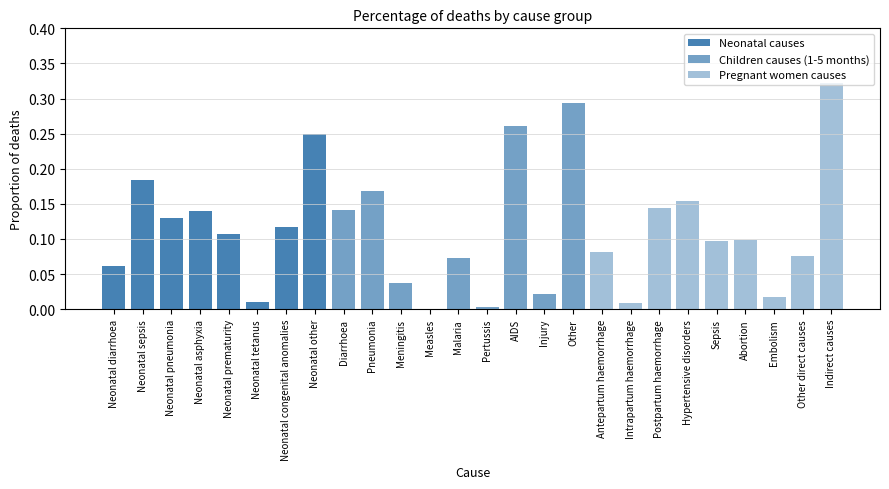

Reading left to right, list all the values displayed in this chart.

Neonatal causes: Neonatal diarrhoea=0.1	Neonatal sepsis=0.2	Neonatal pneumonia=0.1	Neonatal asphyxia=0.1	Neonatal prematurity=0.1	Neonatal tetanus=0.0	Neonatal congenital anomalies=0.1	Neonatal other=0.2	Diarrhoea=0.0	Pneumonia=0.0	Meningitis=0.0	Measles=0.0	Malaria=0.0	Pertussis=0.0	AIDS=0.0	Injury=0.0	Other=0.0	Antepartum haemorrhage=0.0	Intrapartum haemorrhage=0.0	Postpartum haemorrhage=0.0	Hypertensive disorders=0.0	Sepsis=0.0	Abortion=0.0	Embolism=0.0	Other direct causes=0.0	Indirect causes=0.0
Children causes (1-5 months): Neonatal diarrhoea=0.0	Neonatal sepsis=0.0	Neonatal pneumonia=0.0	Neonatal asphyxia=0.0	Neonatal prematurity=0.0	Neonatal tetanus=0.0	Neonatal congenital anomalies=0.0	Neonatal other=0.0	Diarrhoea=0.1	Pneumonia=0.2	Meningitis=0.0	Measles=0.0	Malaria=0.1	Pertussis=0.0	AIDS=0.3	Injury=0.0	Other=0.3	Antepartum haemorrhage=0.0	Intrapartum haemorrhage=0.0	Postpartum haemorrhage=0.0	Hypertensive disorders=0.0	Sepsis=0.0	Abortion=0.0	Embolism=0.0	Other direct causes=0.0	Indirect causes=0.0
Pregnant women causes: Neonatal diarrhoea=0.0	Neonatal sepsis=0.0	Neonatal pneumonia=0.0	Neonatal asphyxia=0.0	Neonatal prematurity=0.0	Neonatal tetanus=0.0	Neonatal congenital anomalies=0.0	Neonatal other=0.0	Diarrhoea=0.0	Pneumonia=0.0	Meningitis=0.0	Measles=0.0	Malaria=0.0	Pertussis=0.0	AIDS=0.0	Injury=0.0	Other=0.0	Antepartum haemorrhage=0.1	Intrapartum haemorrhage=0.0	Postpartum haemorrhage=0.1	Hypertensive disorders=0.2	Sepsis=0.1	Abortion=0.1	Embolism=0.0	Other direct causes=0.1	Indirect causes=0.3